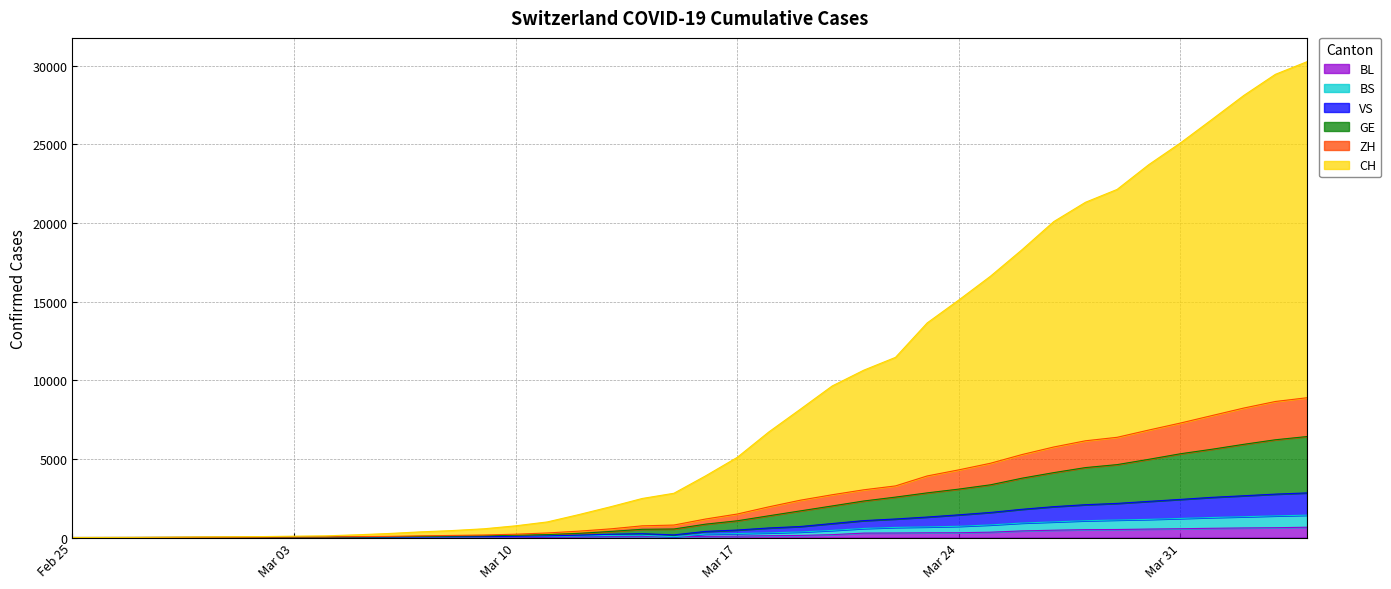

What is the maximum value for BL?

656